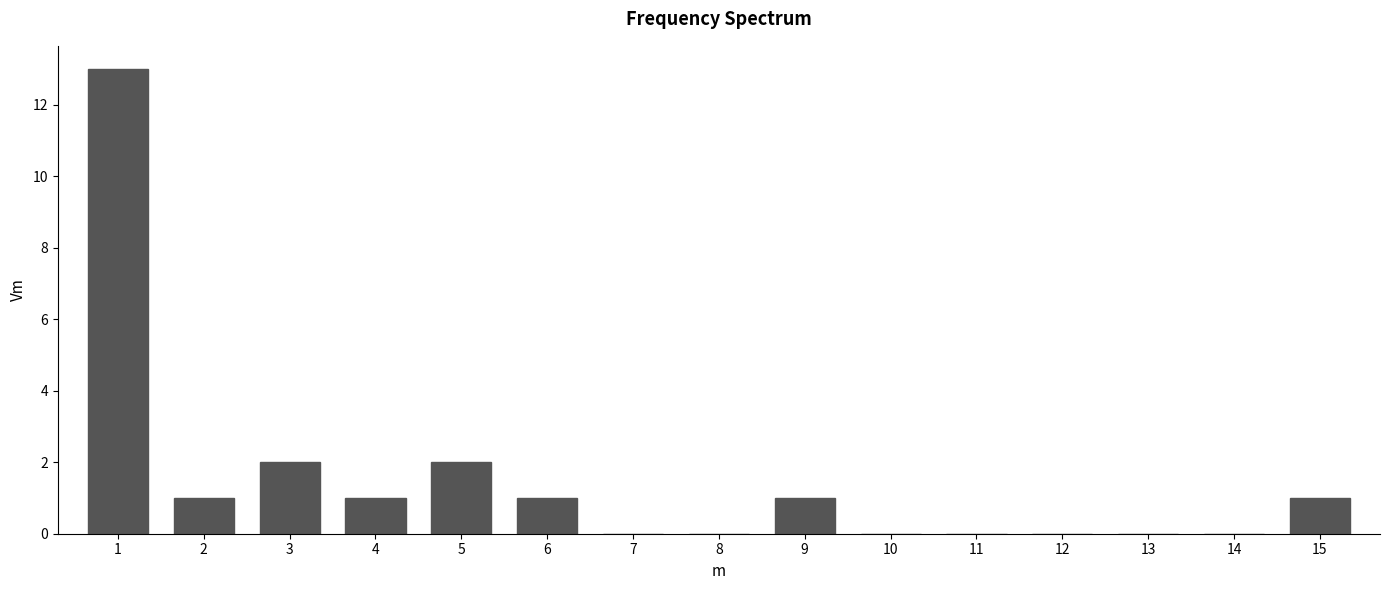

Reading left to right, list all the values displayed in this chart.

1=13	2=1	3=2	4=1	5=2	6=1	7=0	8=0	9=1	10=0	11=0	12=0	13=0	14=0	15=1